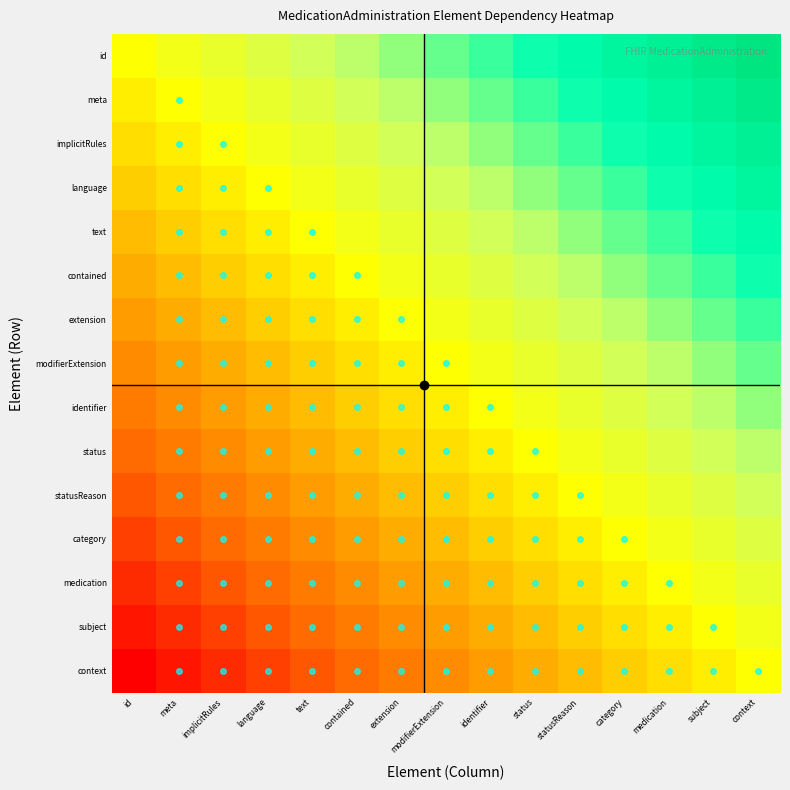

What is the minimum value shown in the chart?

-1.0